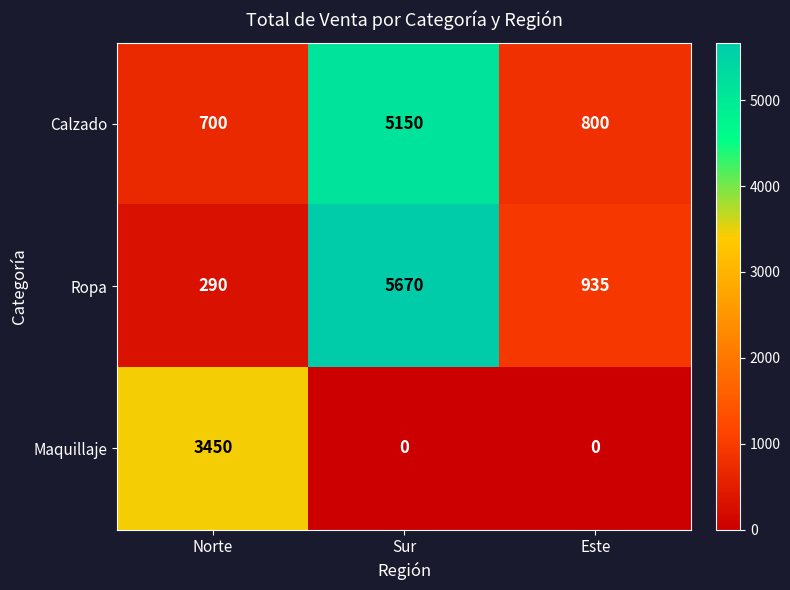

List the series in order of their peak value, highest first.

Ropa, Calzado, Maquillaje